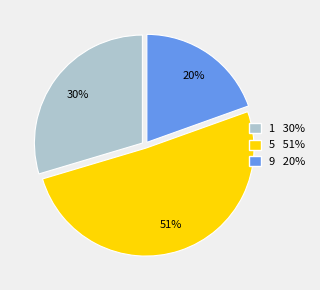

Which slice is the largest?

5